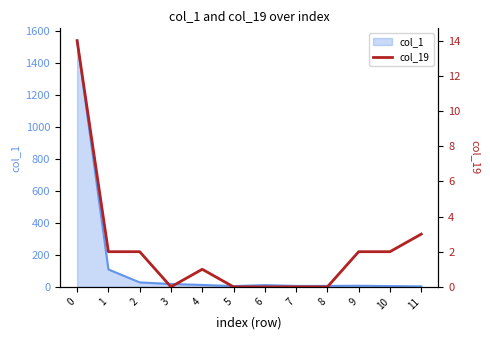

Is it true that the value at 0 is 14?

True